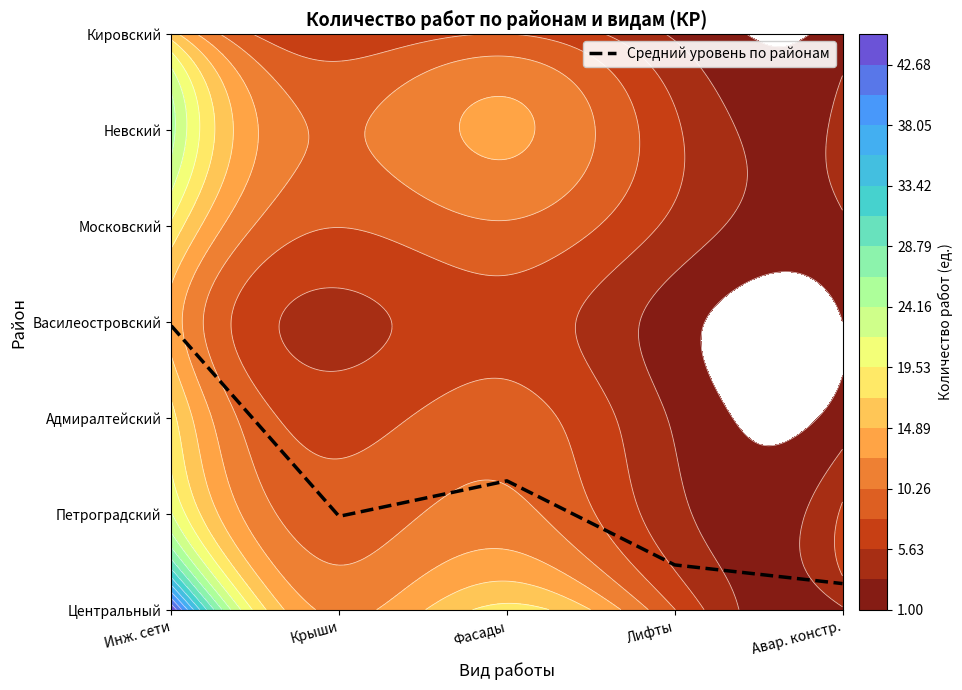

Reading left to right, list all the values displayed in this chart.

Инж. сети=3.0	Крыши=1.0	Фасады=1.3	Лифты=0.5	Авар. констр.=0.3